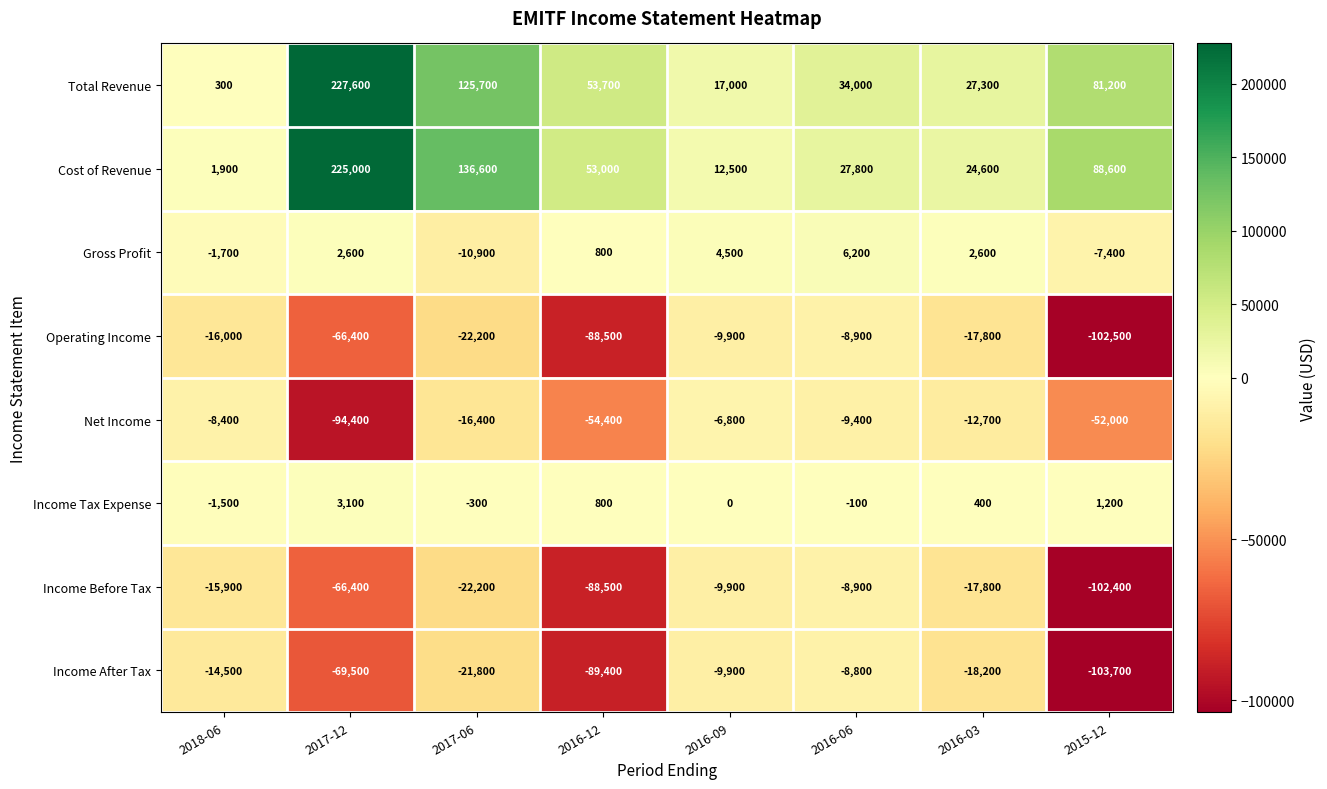

Is the value of Income Tax Expense at 2015-12 greater than the value of Net Income at 2016-09?

Yes